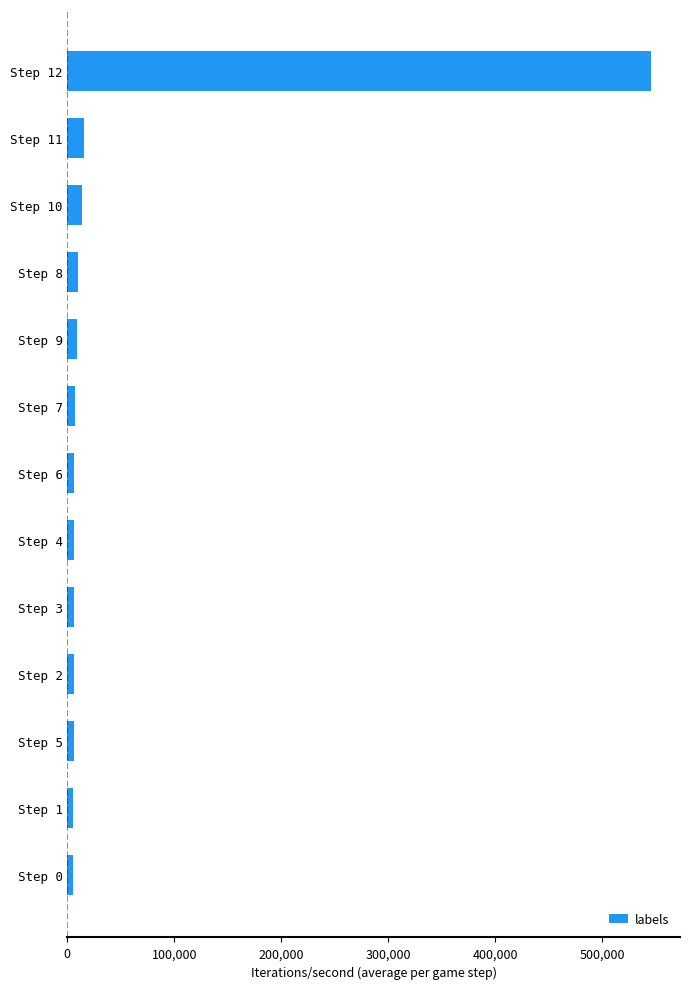

At which category does the chart reach its peak across all series?

Step 12